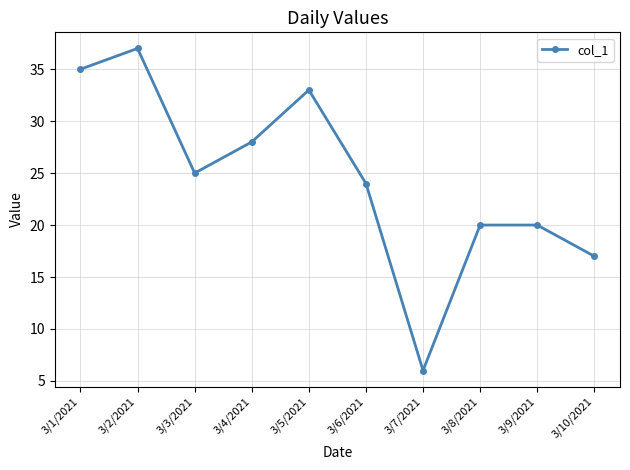

What is the difference between the values at 3/1/2021 and 3/7/2021?

29